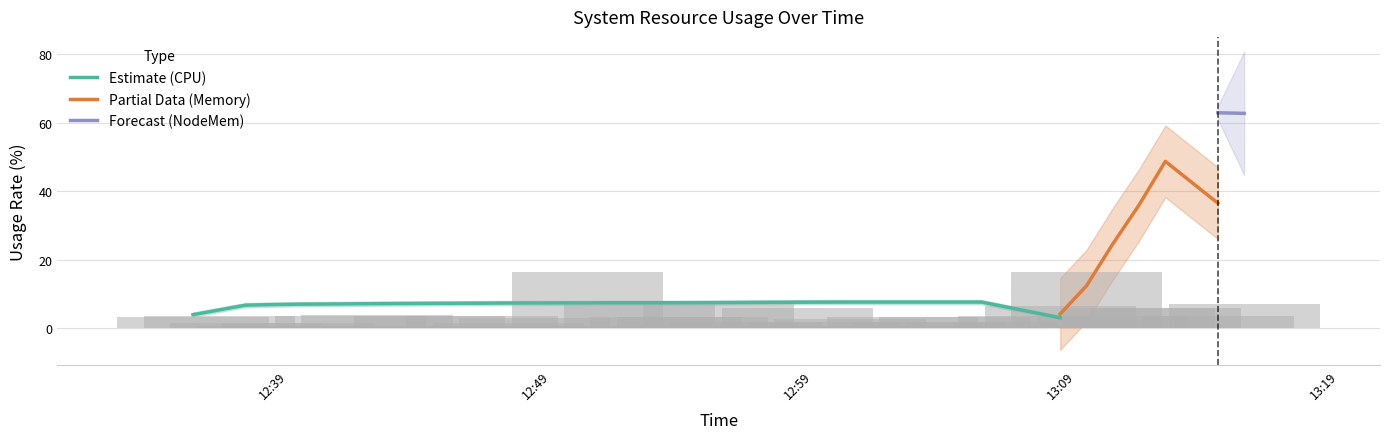

What is the difference between the highest and lowest values at 37?

45.9